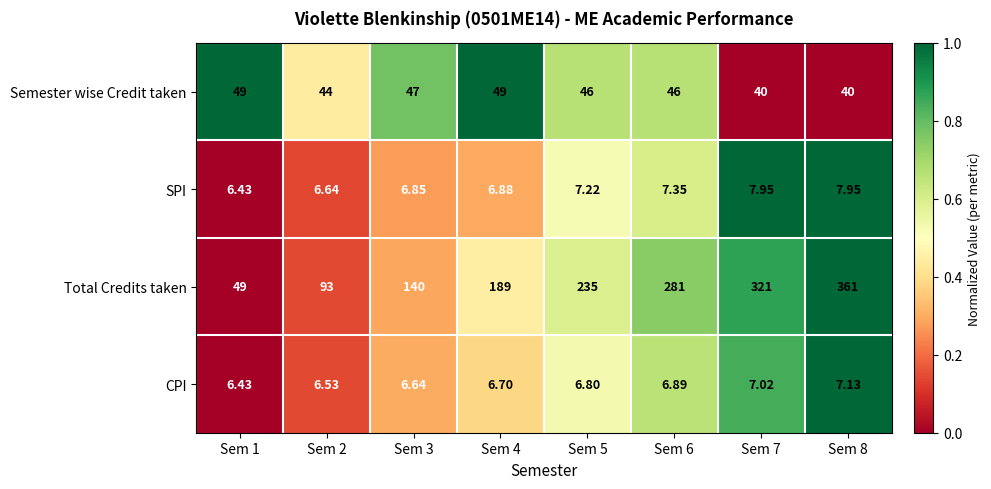

List the series in order of their peak value, lowest first.

CPI, SPI, Semester wise Credit taken, Total Credits taken